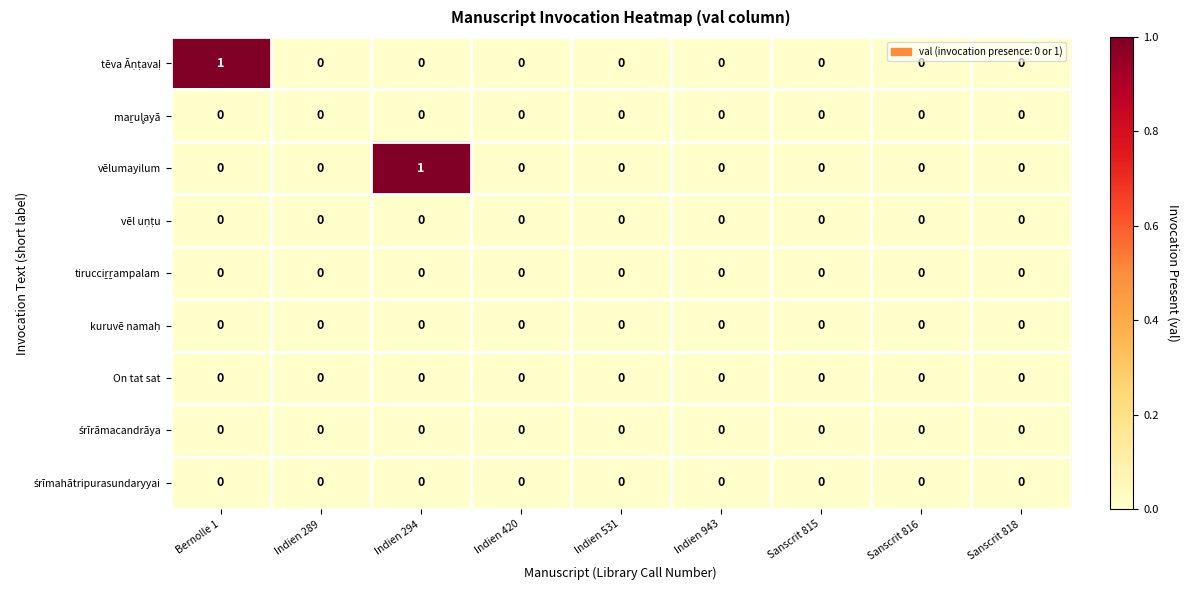

The value of vēlumayilum at Indien 531 is -1. True or false?

False